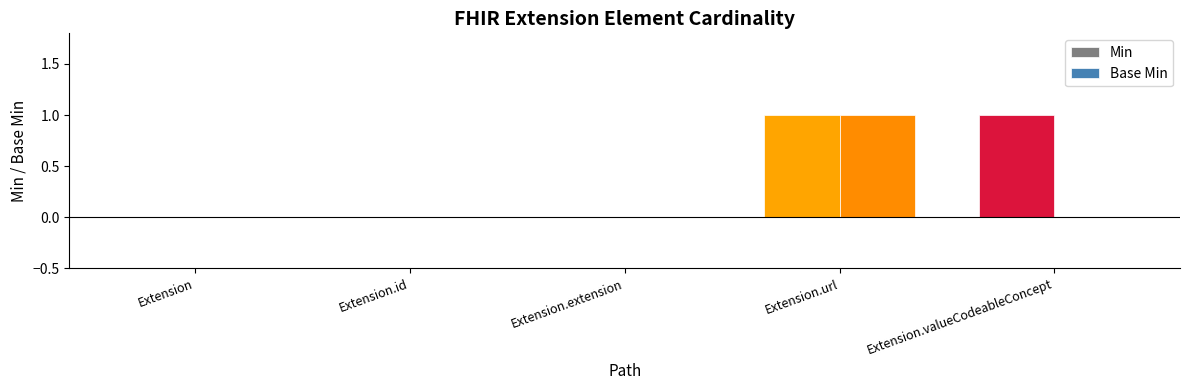

At which category is the sum across all series the highest?

Extension.url